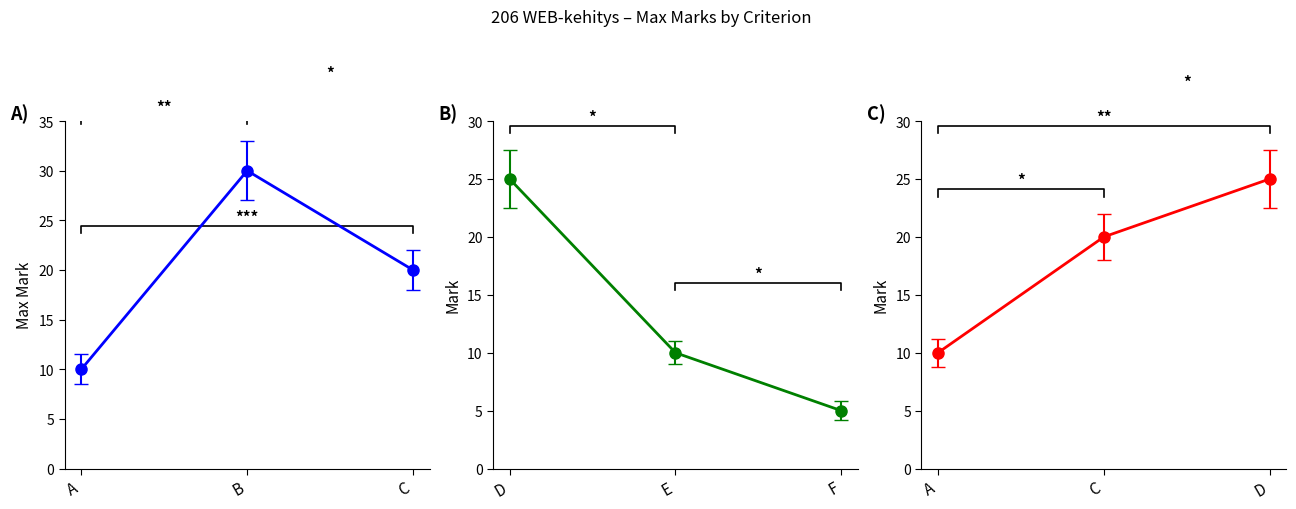

Which label corresponds to the smallest value in the chart?

A